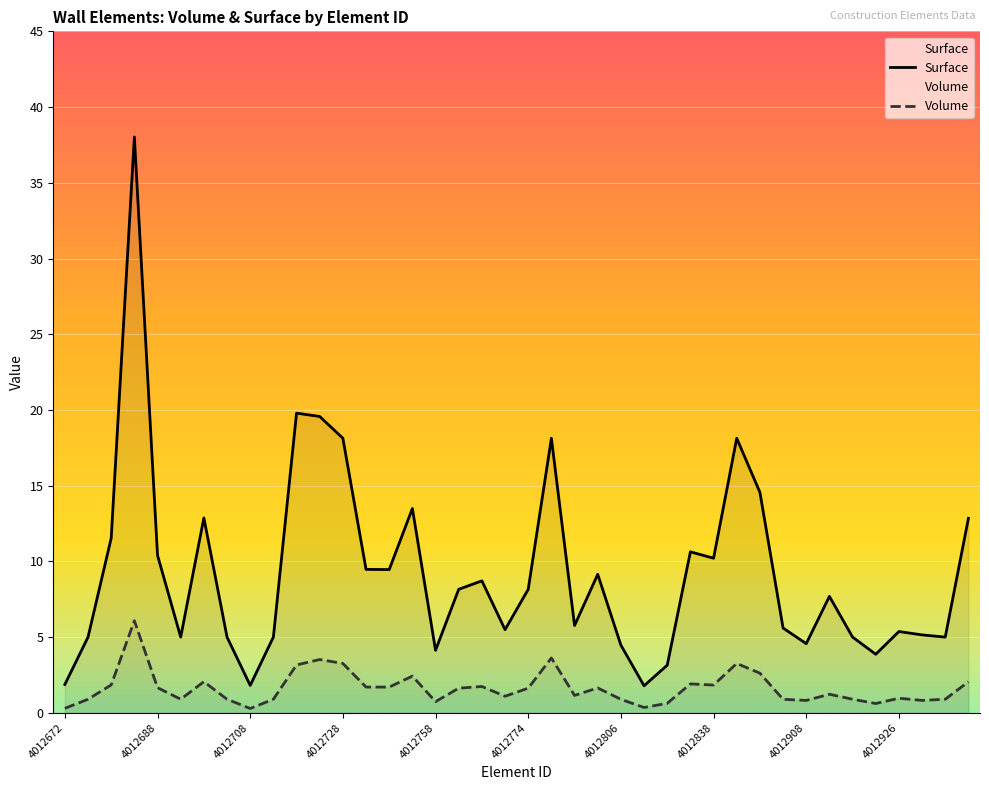

The value of Volume at 4012938 is 0.9. True or false?

True